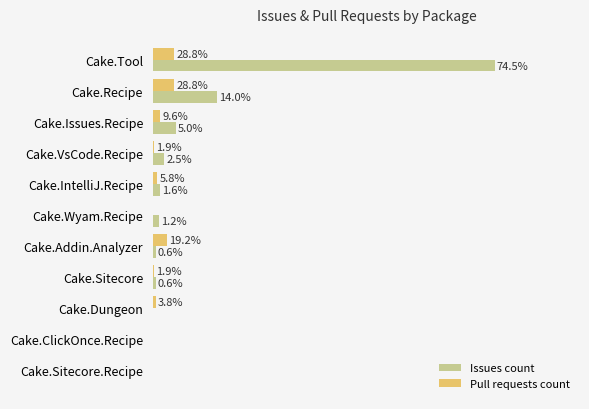

What are all the series names shown in the legend?

Issues count, Pull requests count